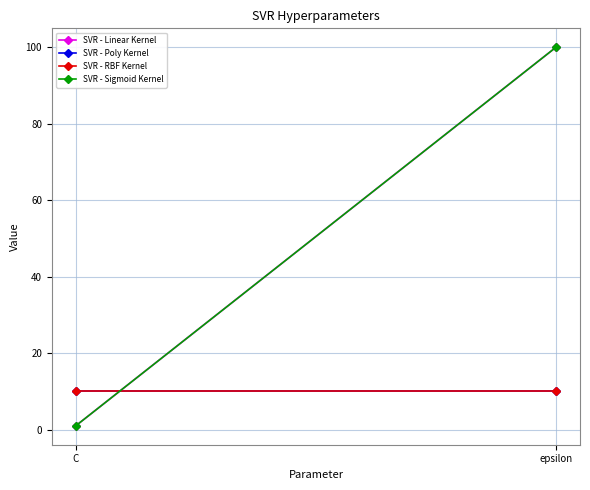

Is it true that SVR - Poly Kernel equals 6 at epsilon?

False